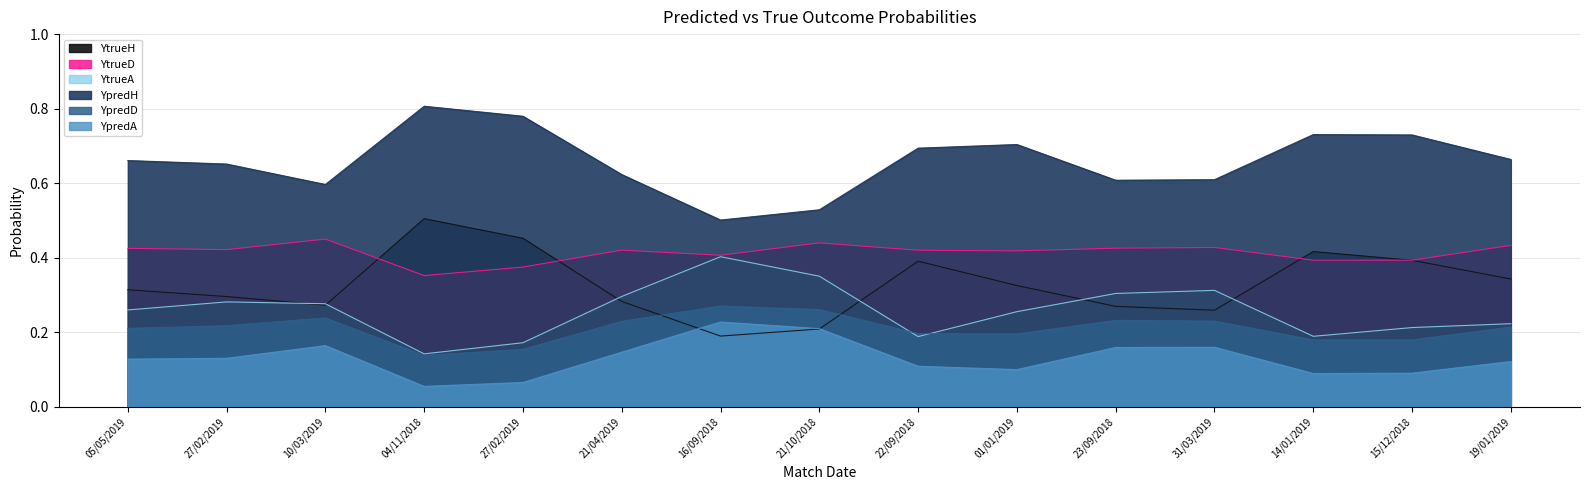

What is the sum of all YpredA values?

2.0